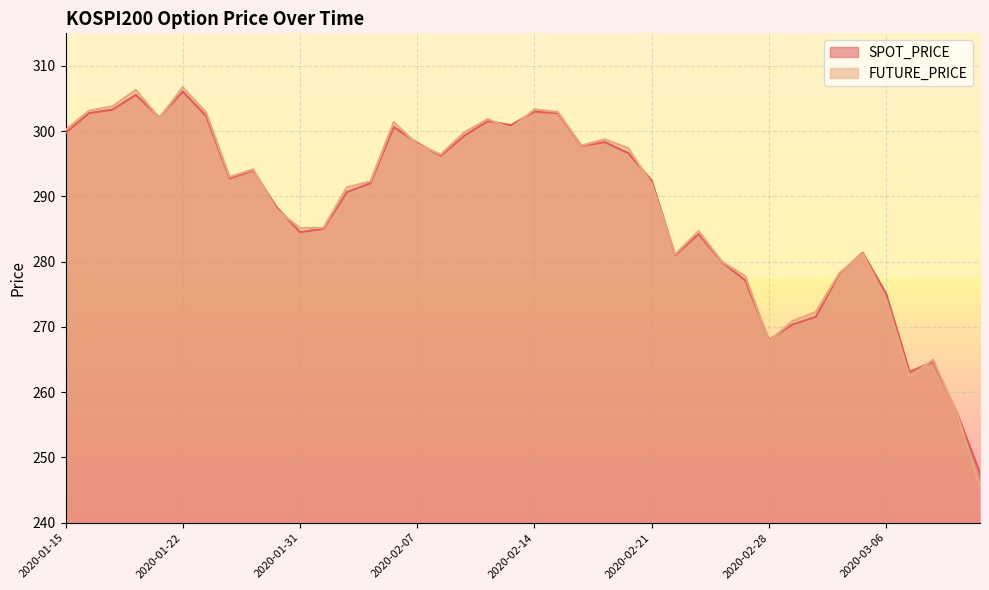

What position from the right is 2020-01-23?

34